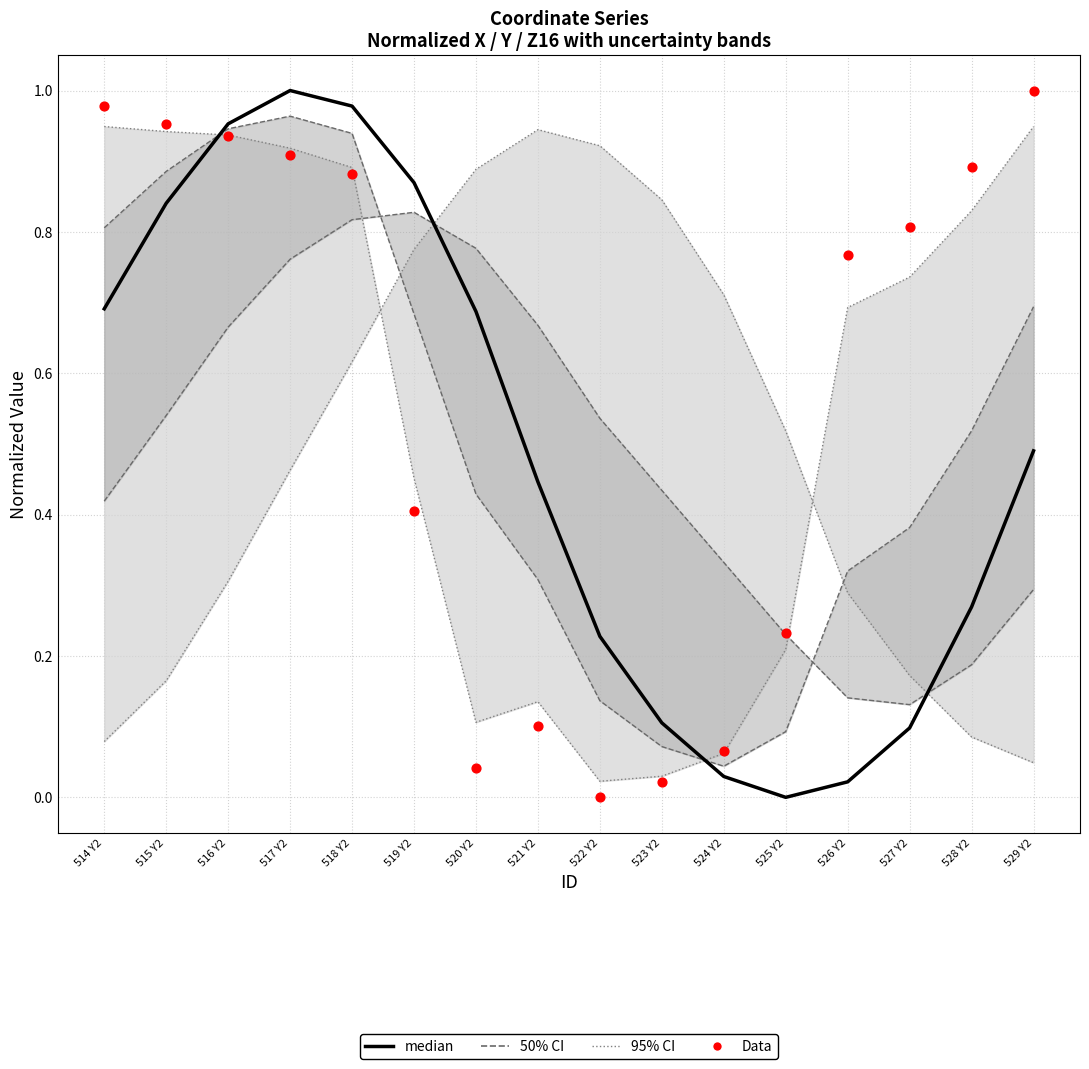

At which category is the sum across all series the highest?

517 Y2